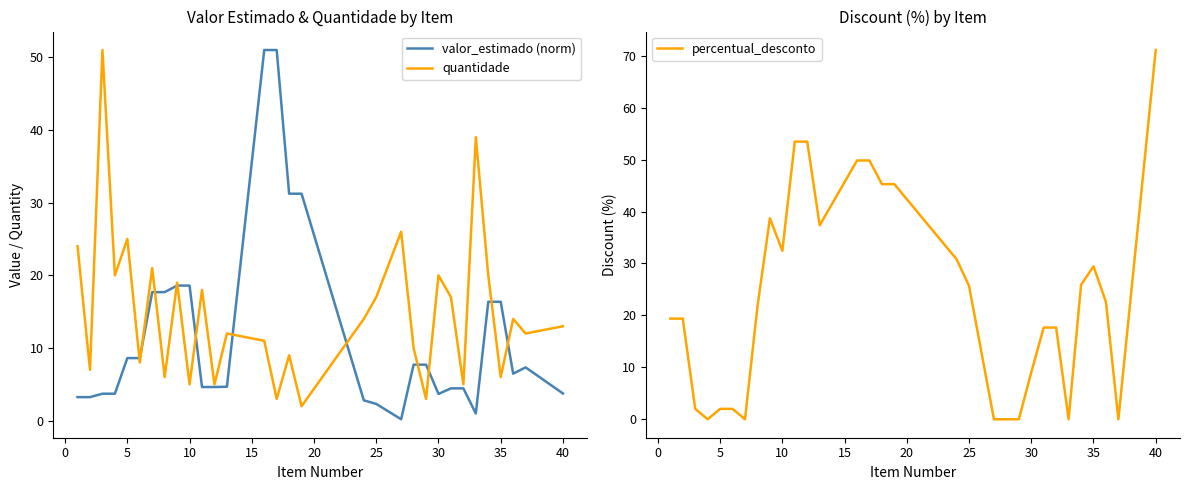

Which category has the highest value in the percentual_desconto series?

40